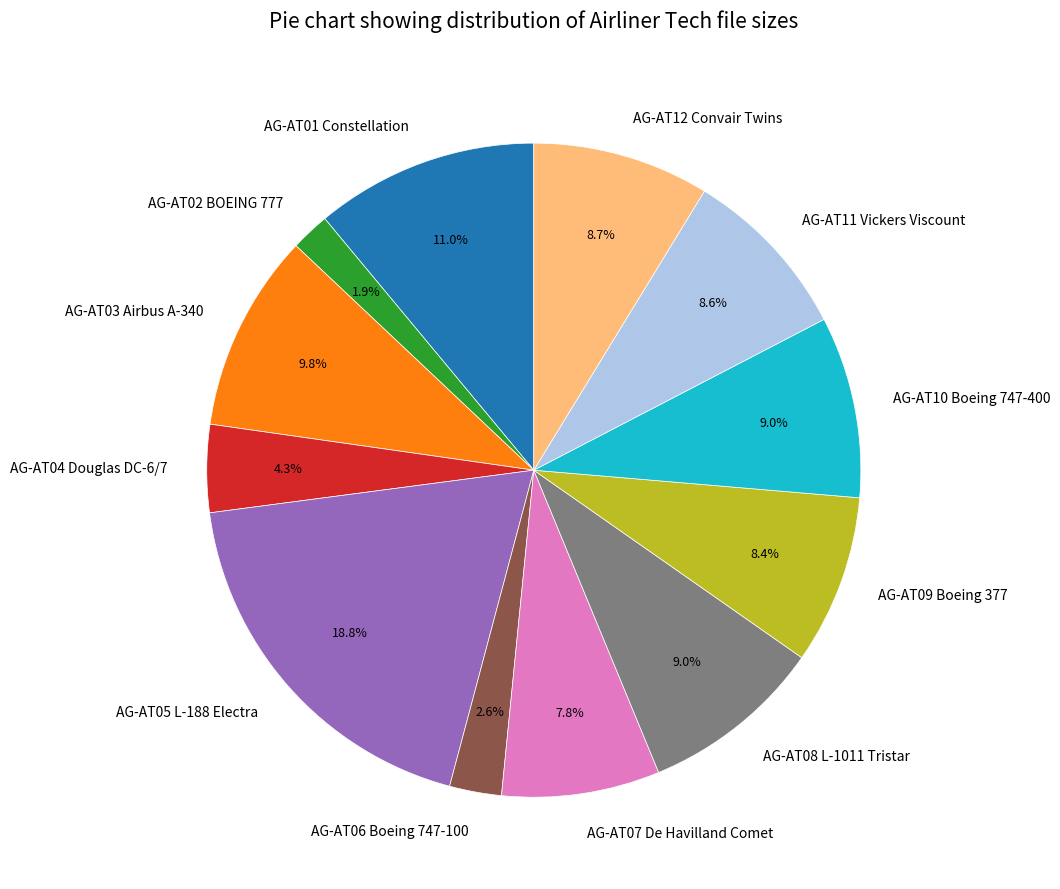

What is the total percentage of AG-AT05 L-188 Electra and AG-AT11 Vickers Viscount?

27.4%